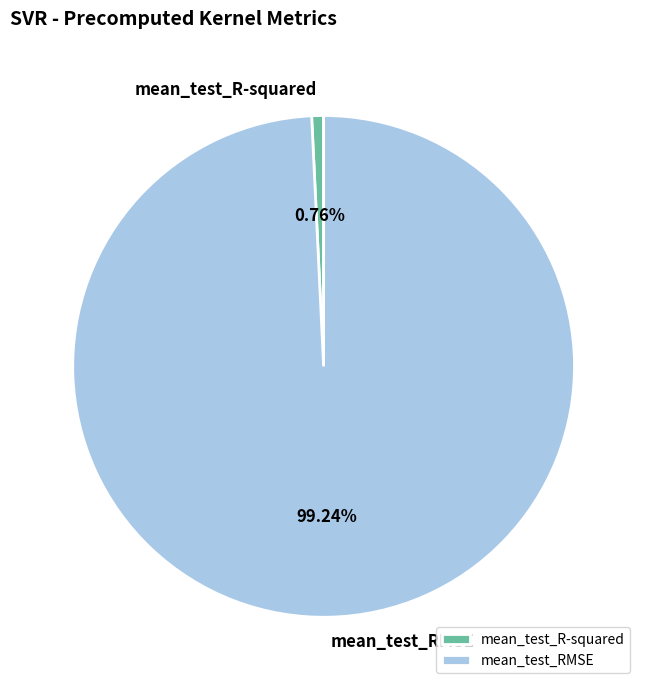

To the nearest percent, what portion does mean_test_R-squared represent?

1%